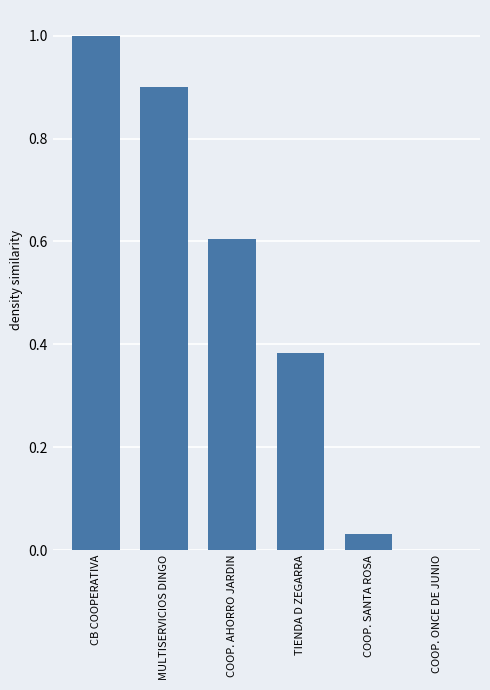

Are the bars grouped side by side (vs. stacked)?

No